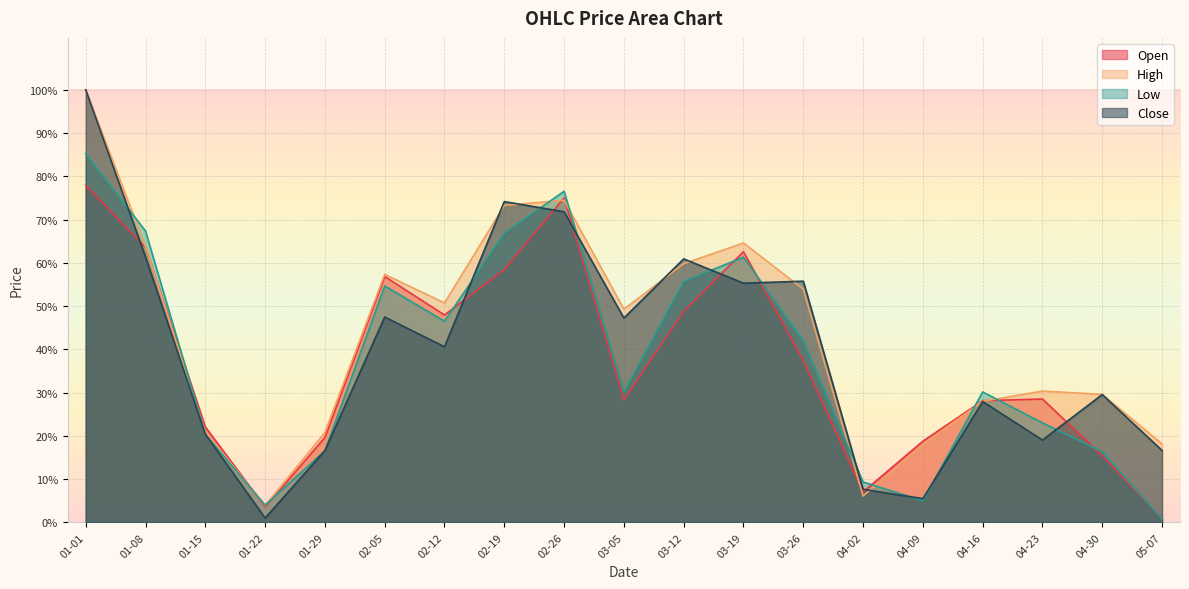

Count the number of data series in this chart.

4